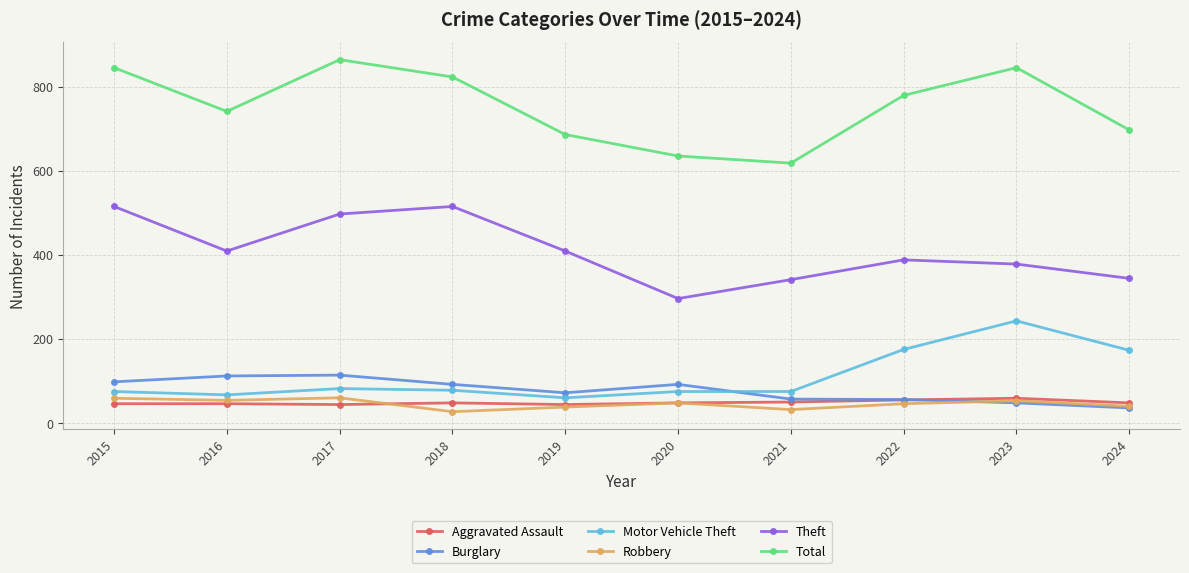

What is the difference between the Theft values at 2018 and 2022?

127